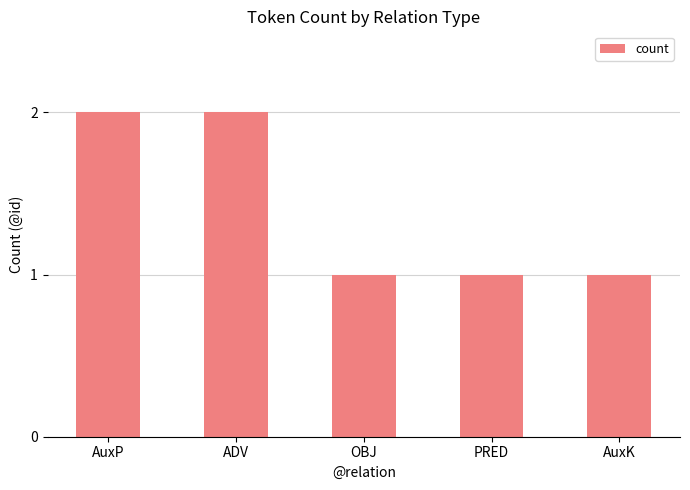

What is the label of the 4th bar from the left?

PRED